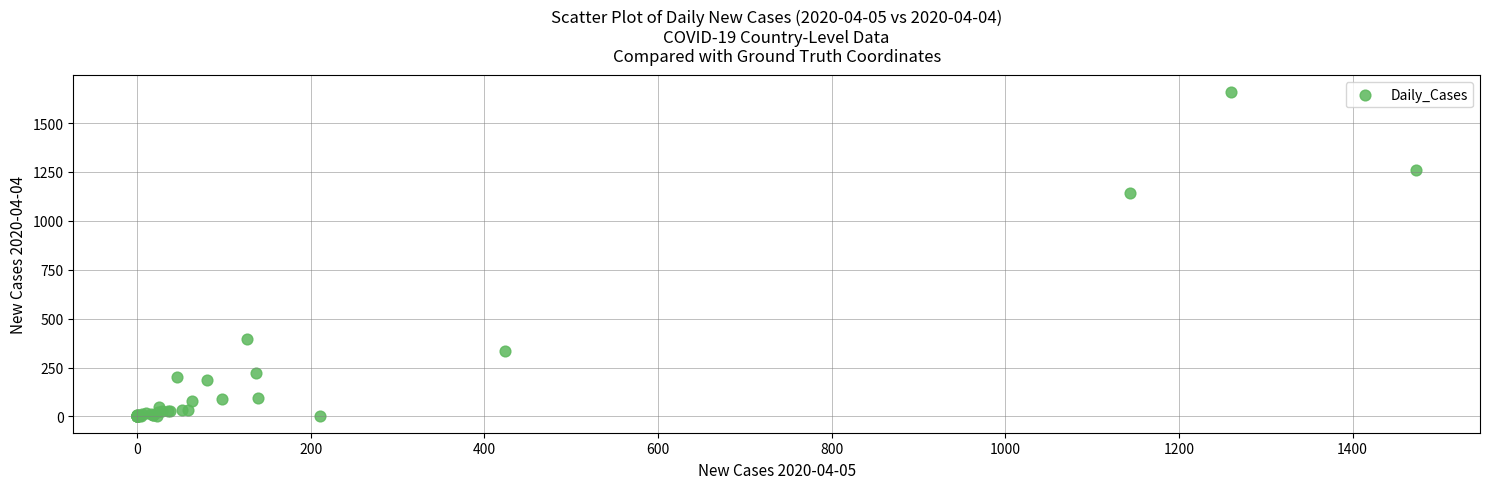

What Y value in the scatter plot is closest to 830?

1140